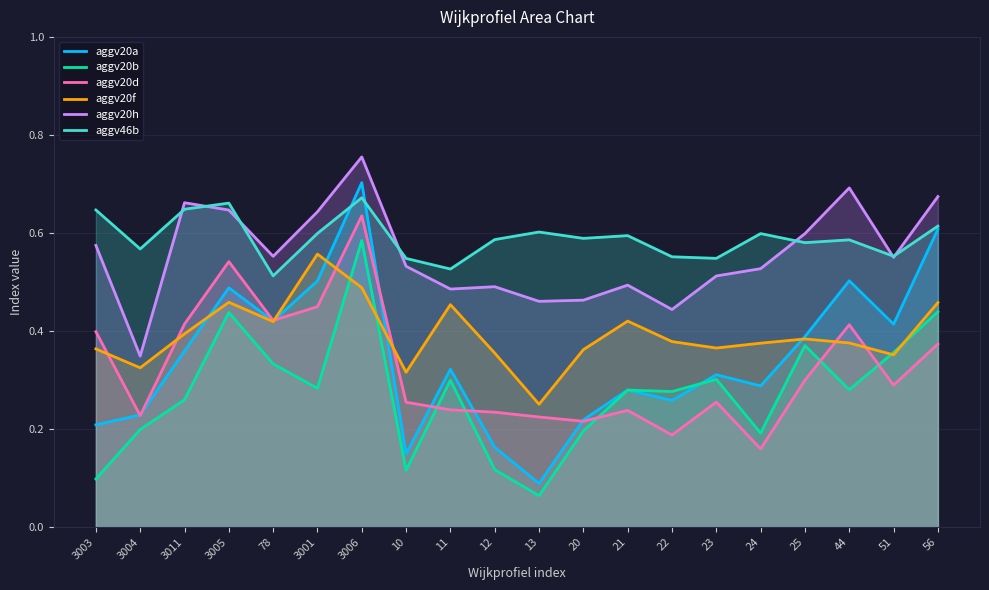

Reading left to right, extract all data points from this chart.

aggv20a: 0.2	0.2	0.4	0.5	0.4	0.5	0.7	0.1	0.3	0.2	0.1	0.2	0.3	0.3	0.3	0.3	0.4	0.5	0.4	0.6
aggv20b: 0.1	0.2	0.3	0.4	0.3	0.3	0.6	0.1	0.3	0.1	0.1	0.2	0.3	0.3	0.3	0.2	0.4	0.3	0.4	0.4
aggv20d: 0.4	0.2	0.4	0.5	0.4	0.4	0.6	0.3	0.2	0.2	0.2	0.2	0.2	0.2	0.3	0.2	0.3	0.4	0.3	0.4
aggv20f: 0.4	0.3	0.4	0.5	0.4	0.6	0.5	0.3	0.5	0.4	0.3	0.4	0.4	0.4	0.4	0.4	0.4	0.4	0.4	0.5
aggv20h: 0.6	0.3	0.7	0.6	0.6	0.6	0.8	0.5	0.5	0.5	0.5	0.5	0.5	0.4	0.5	0.5	0.6	0.7	0.6	0.7
aggv46b: 0.6	0.6	0.6	0.7	0.5	0.6	0.7	0.5	0.5	0.6	0.6	0.6	0.6	0.6	0.5	0.6	0.6	0.6	0.6	0.6